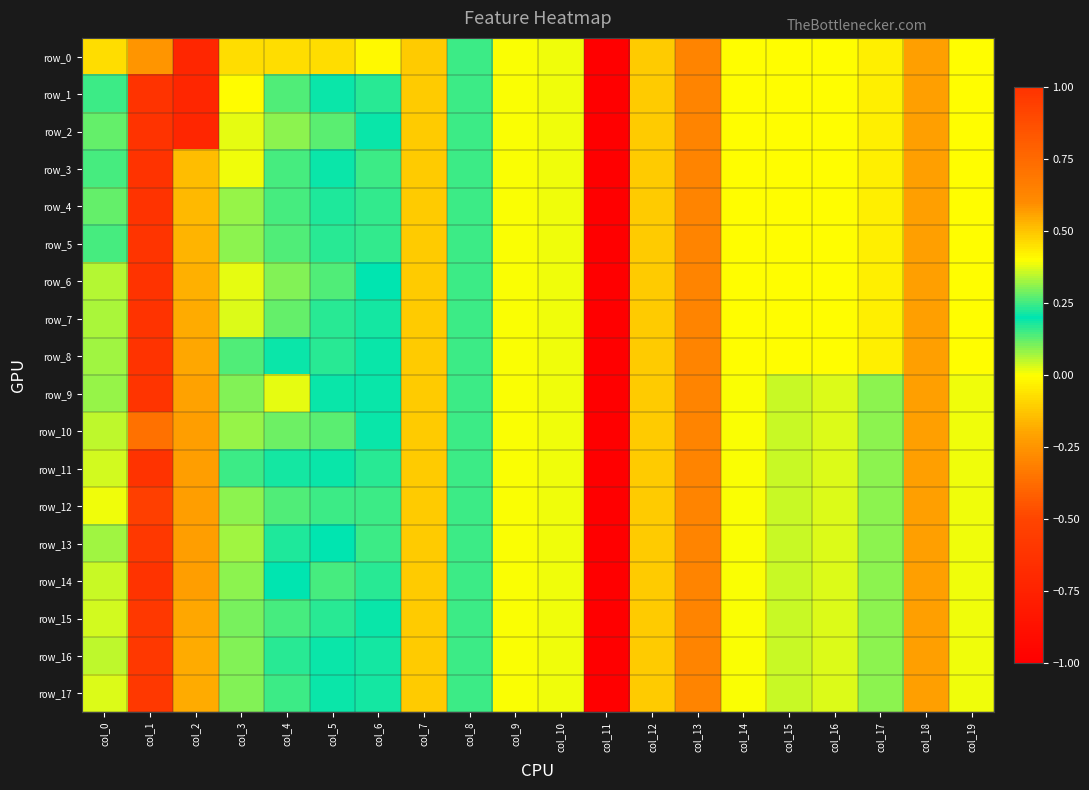

Is the value of row_17 at col_19 greater than the value of row_1 at col_19?

Yes